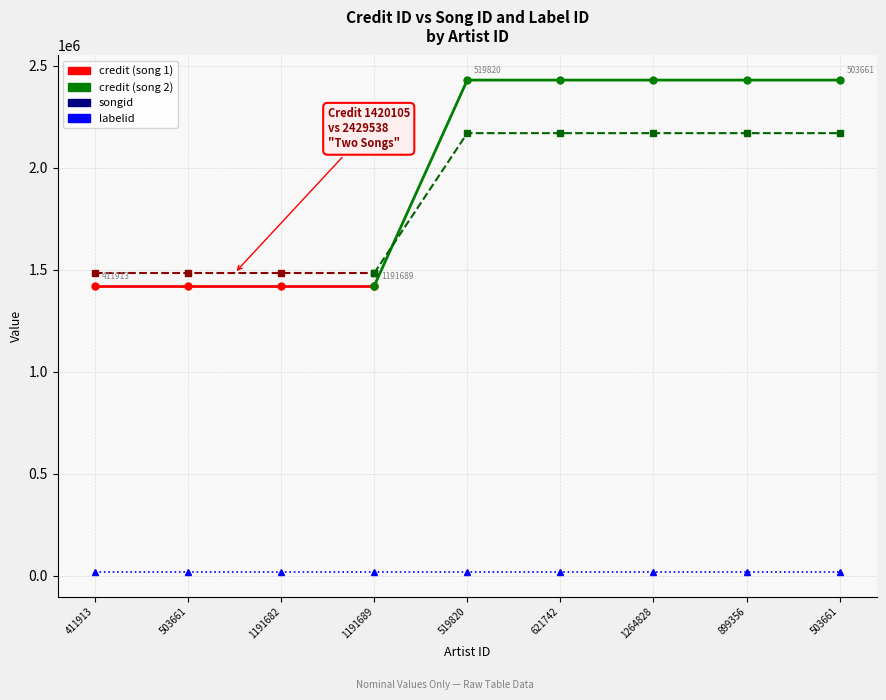

Read the credit value at 411913, to the nearest 100.

1420100